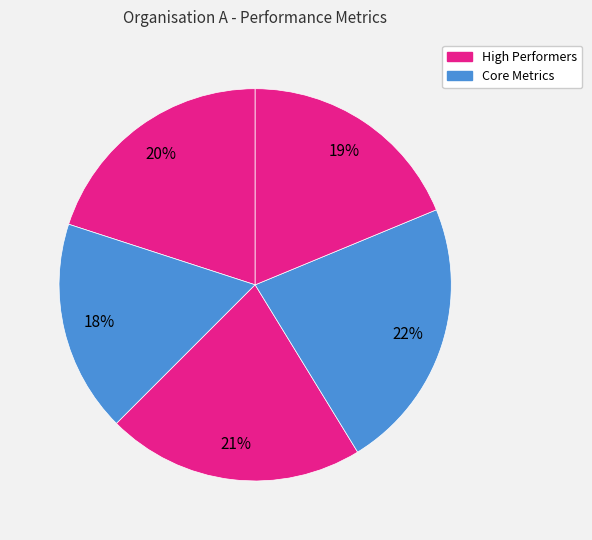

Count the number of slices in the pie.

5